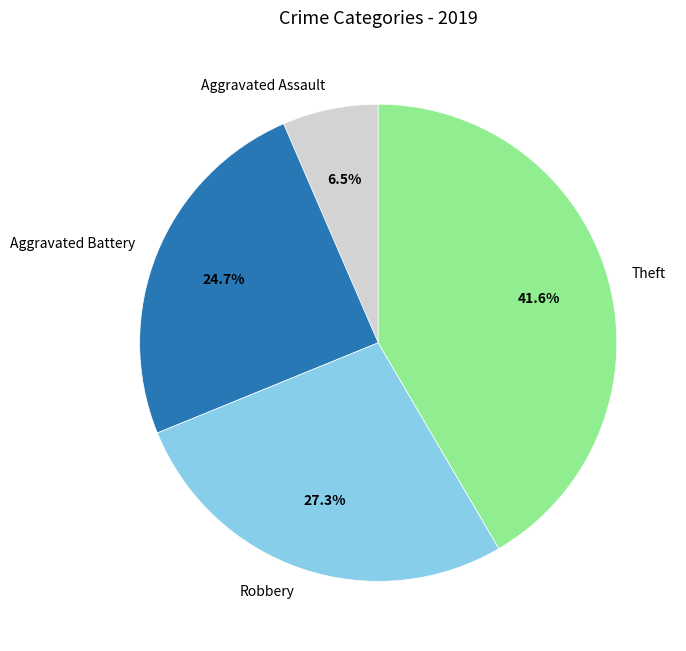

What is the total percentage of Aggravated Battery and Theft?

66.2%